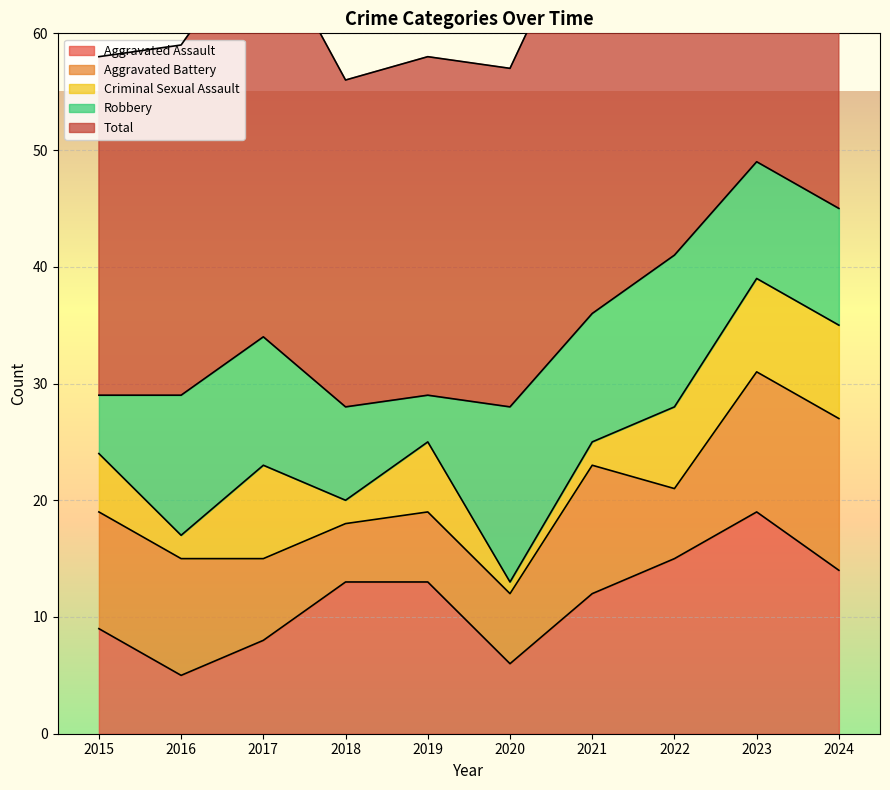

Between 2020 and 2021, which series saw the biggest shift?

Total